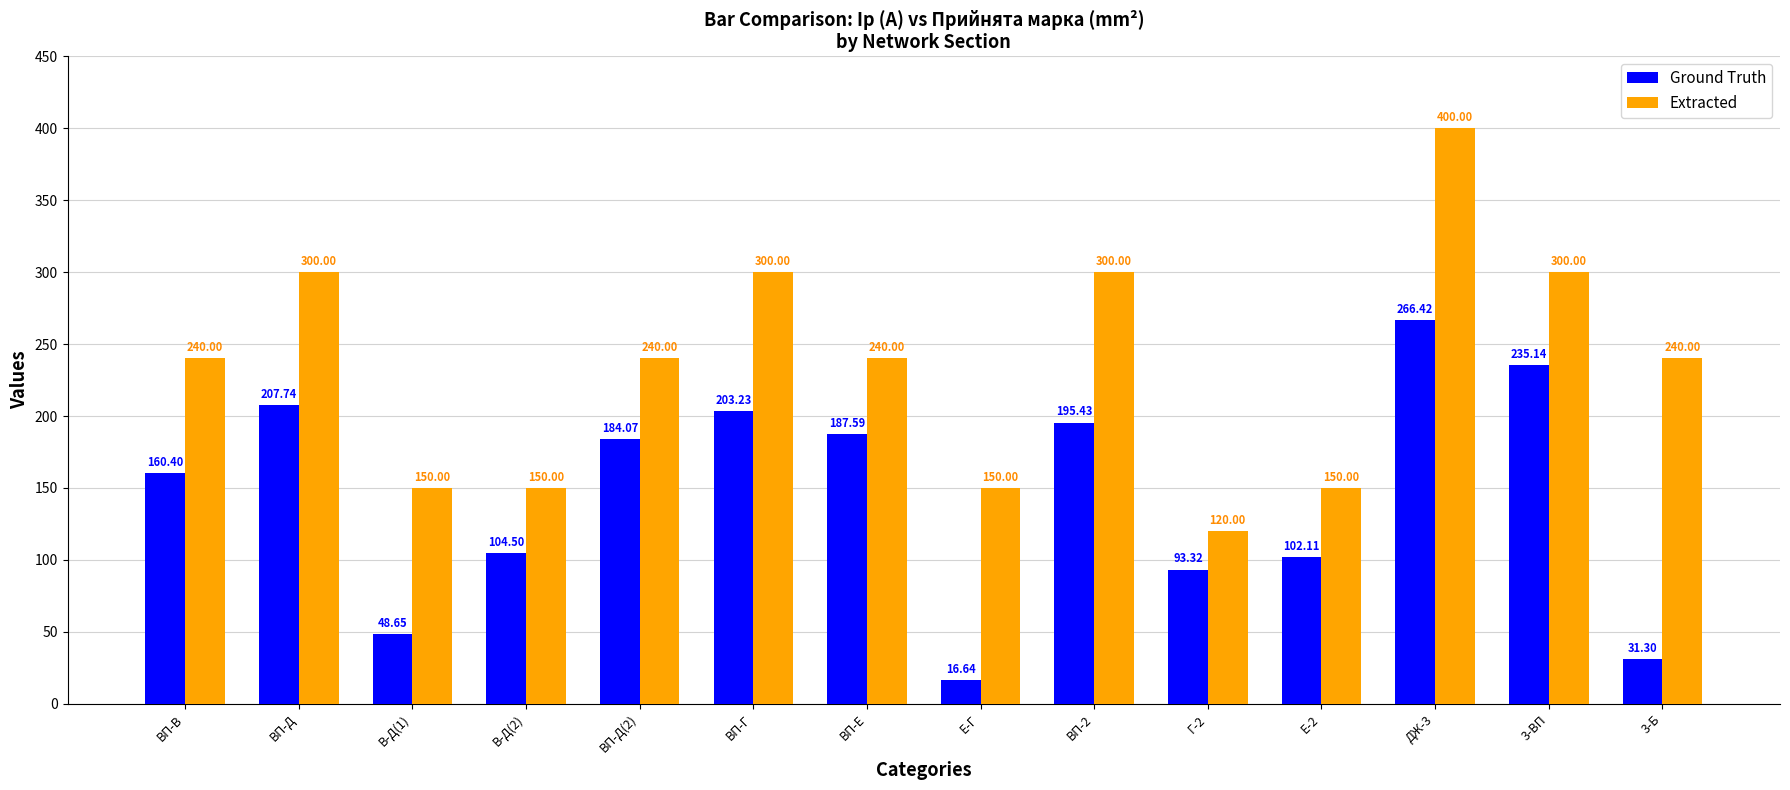

Which series has the largest range (max minus min)?

Extracted